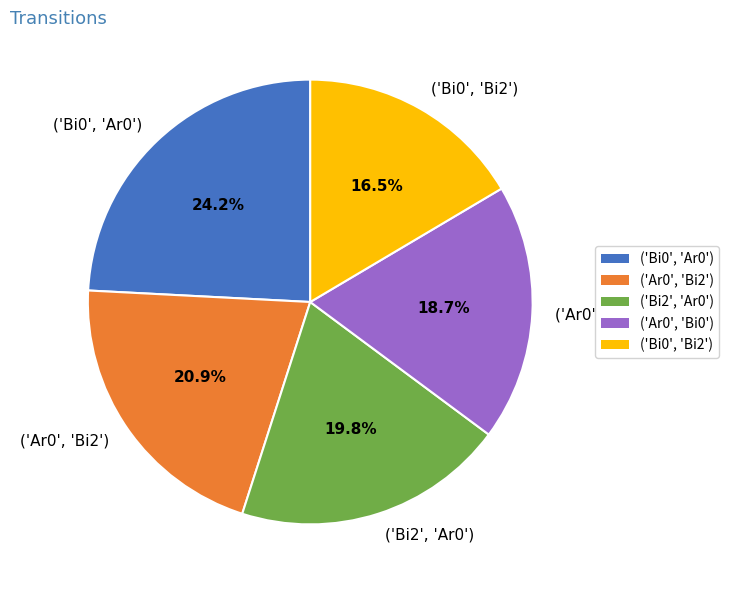

Is it true that ('Bi2', 'Ar0') is 20% of the pie?

True